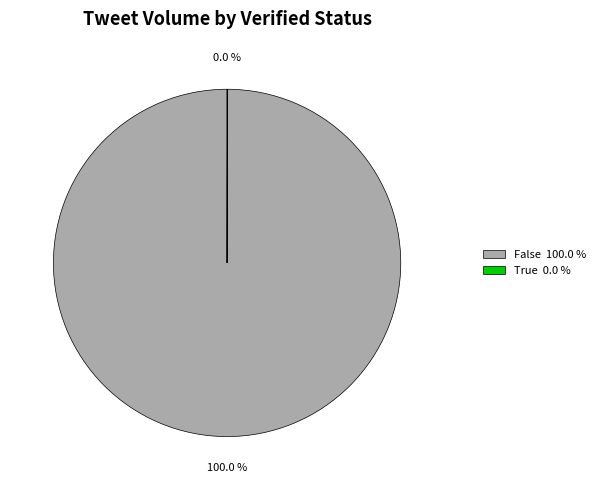

Does any single category account for the majority?

Yes